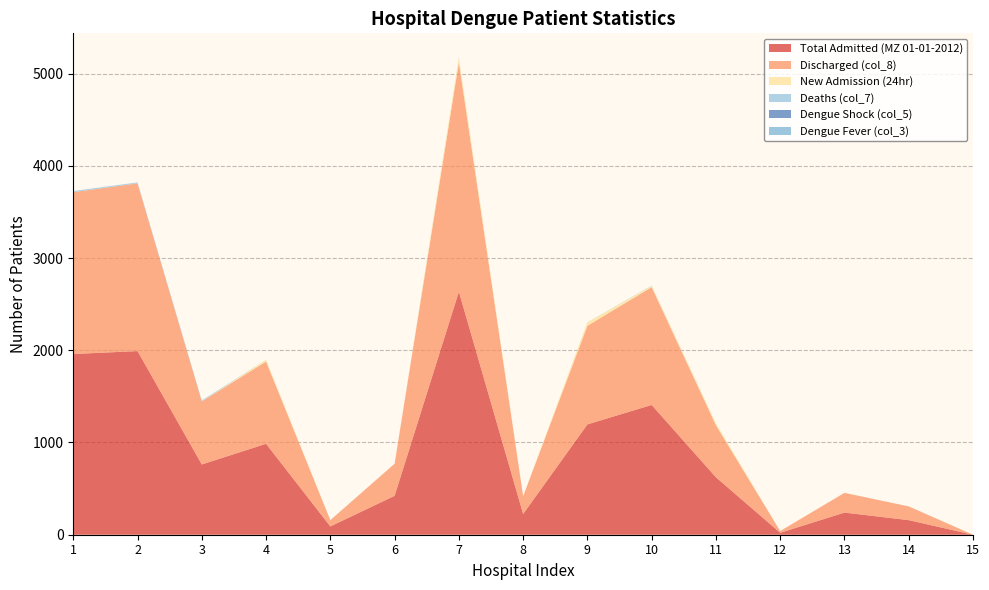

Reading right to left, what are all the values shown in this chart?

Total Admitted (MZ 01-01-2012): 0	158	240	21	623	1407	1196	225	2635	422	90	986	762	1991	1959
Discharged (col_8): 0	149	214	19	564	1277	1069	192	2488	348	68	892	683	1818	1755
New Admission (24hr): 0	0	0	0	20	14	38	2	52	0	0	20	0	0	0
Deaths (col_7): 0	0	0	0	0	3	1	0	2	0	0	0	10	11	12
Dengue Shock (col_5): 0	0	0	0	0	0	0	0	0	0	0	0	0	0	0
Dengue Fever (col_3): 0	0	0	0	0	0	0	0	0	0	0	0	0	0	0